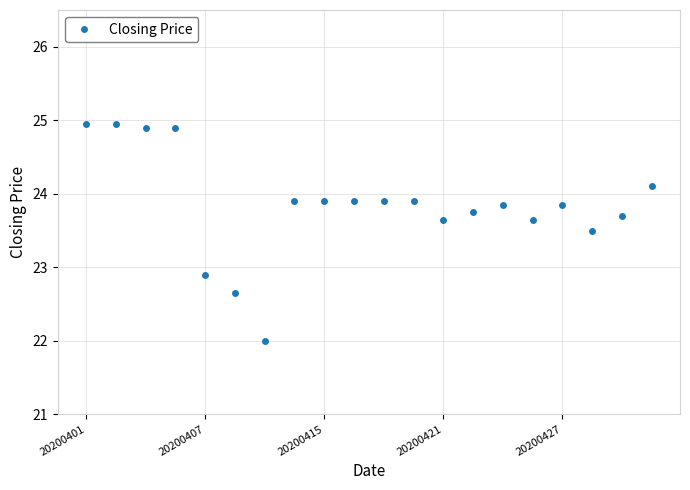

What is the value of the 15th point from the left?

23.9